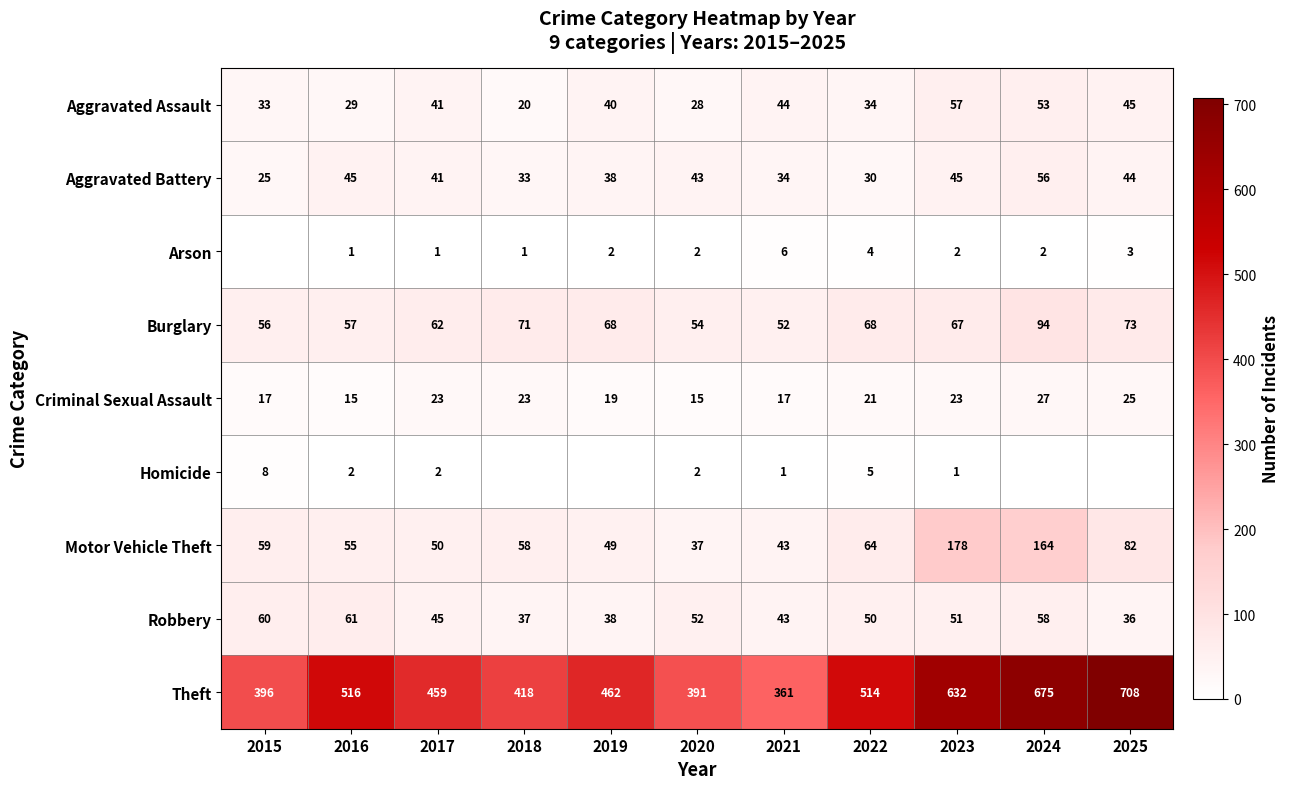

What is the difference between the highest and lowest values at 2021?

360